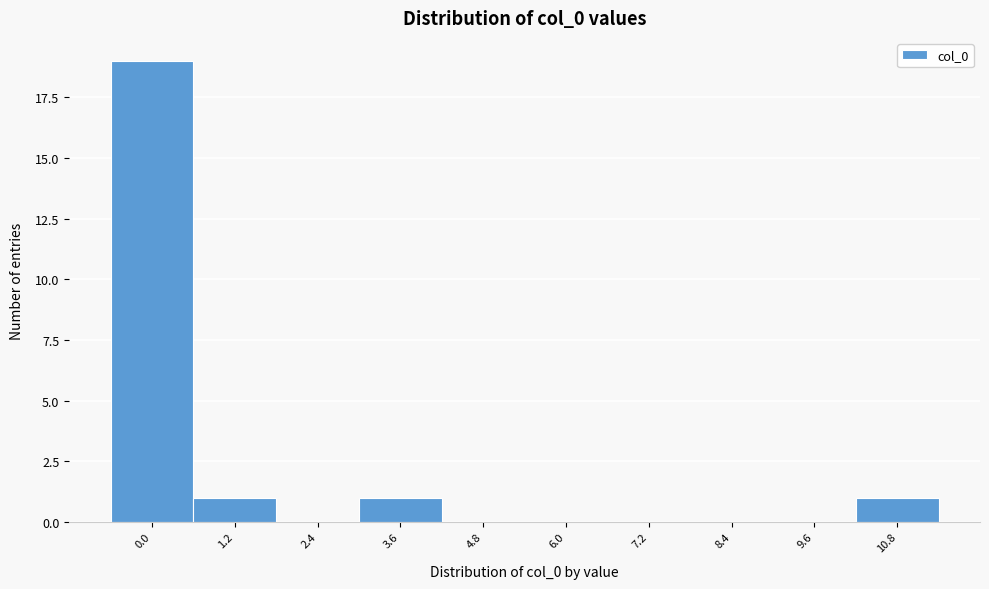

Reading left to right, list all the values displayed in this chart.

0.0=19	1.2=1	2.4=0	3.6=1	4.8=0	6.0=0	7.2=0	8.4=0	9.6=0	10.8=1